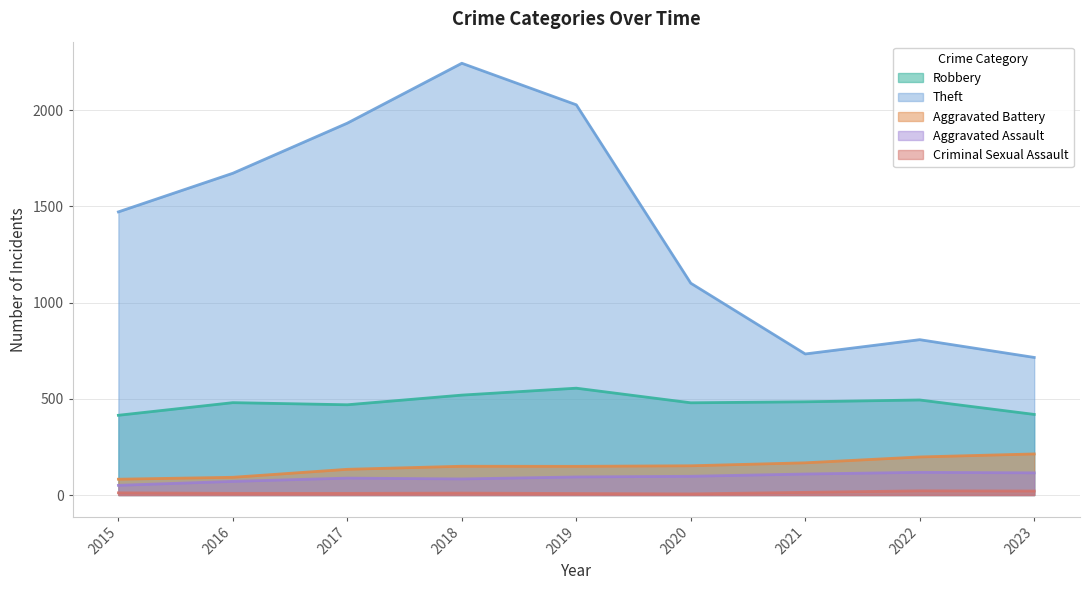

What is the sum of the Theft values at 2020 and 2015?

2572.7